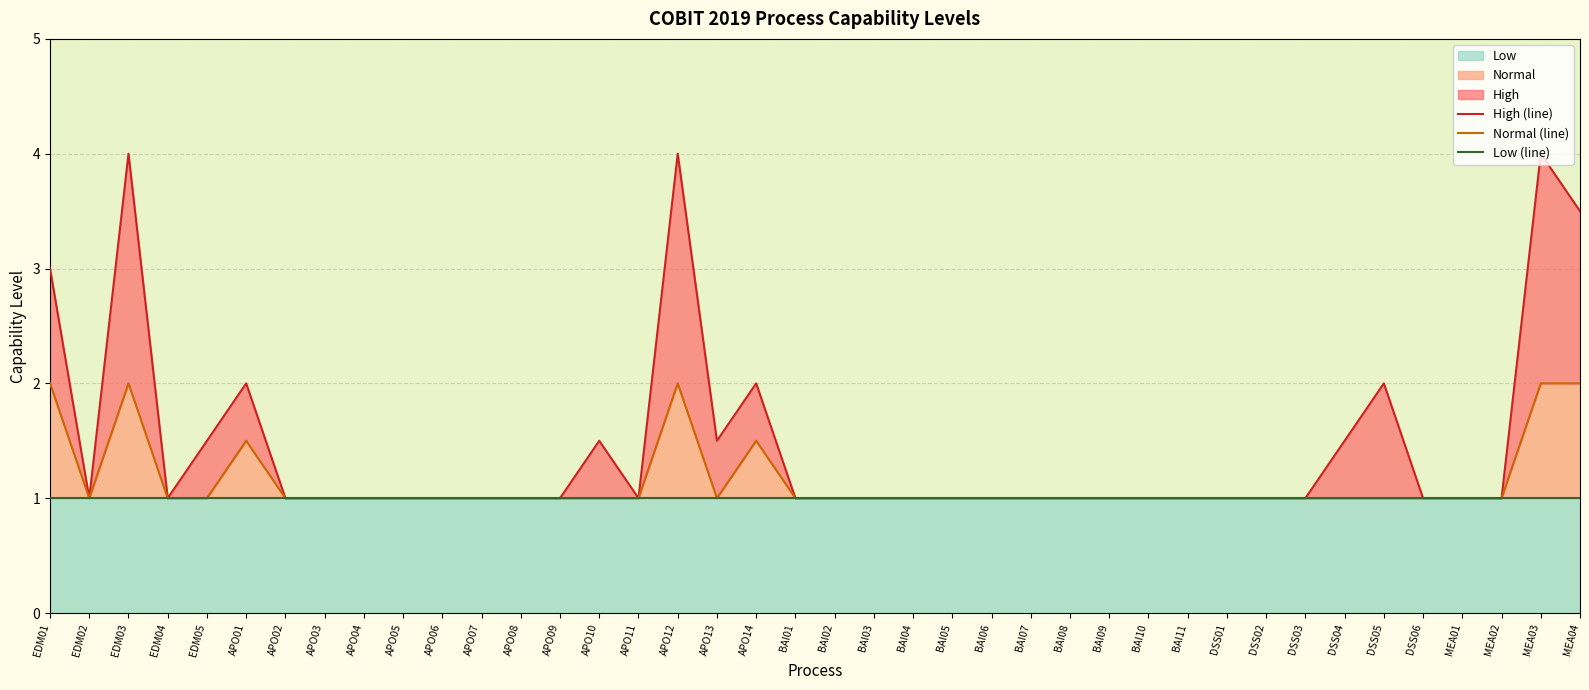

At which category does the chart reach its peak across all series?

EDM03